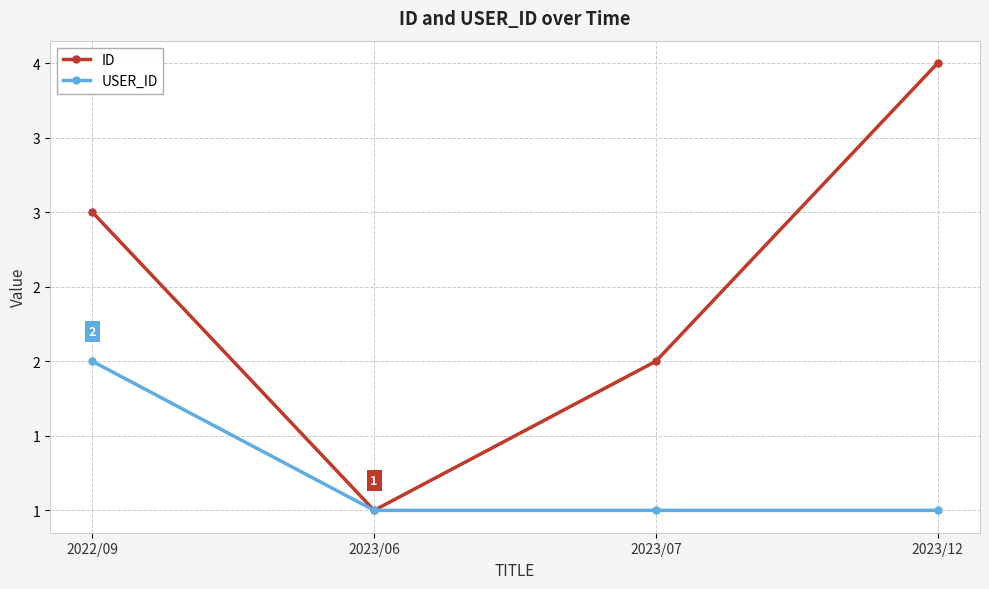

Rank the series by their average value, from highest to lowest.

ID, USER_ID